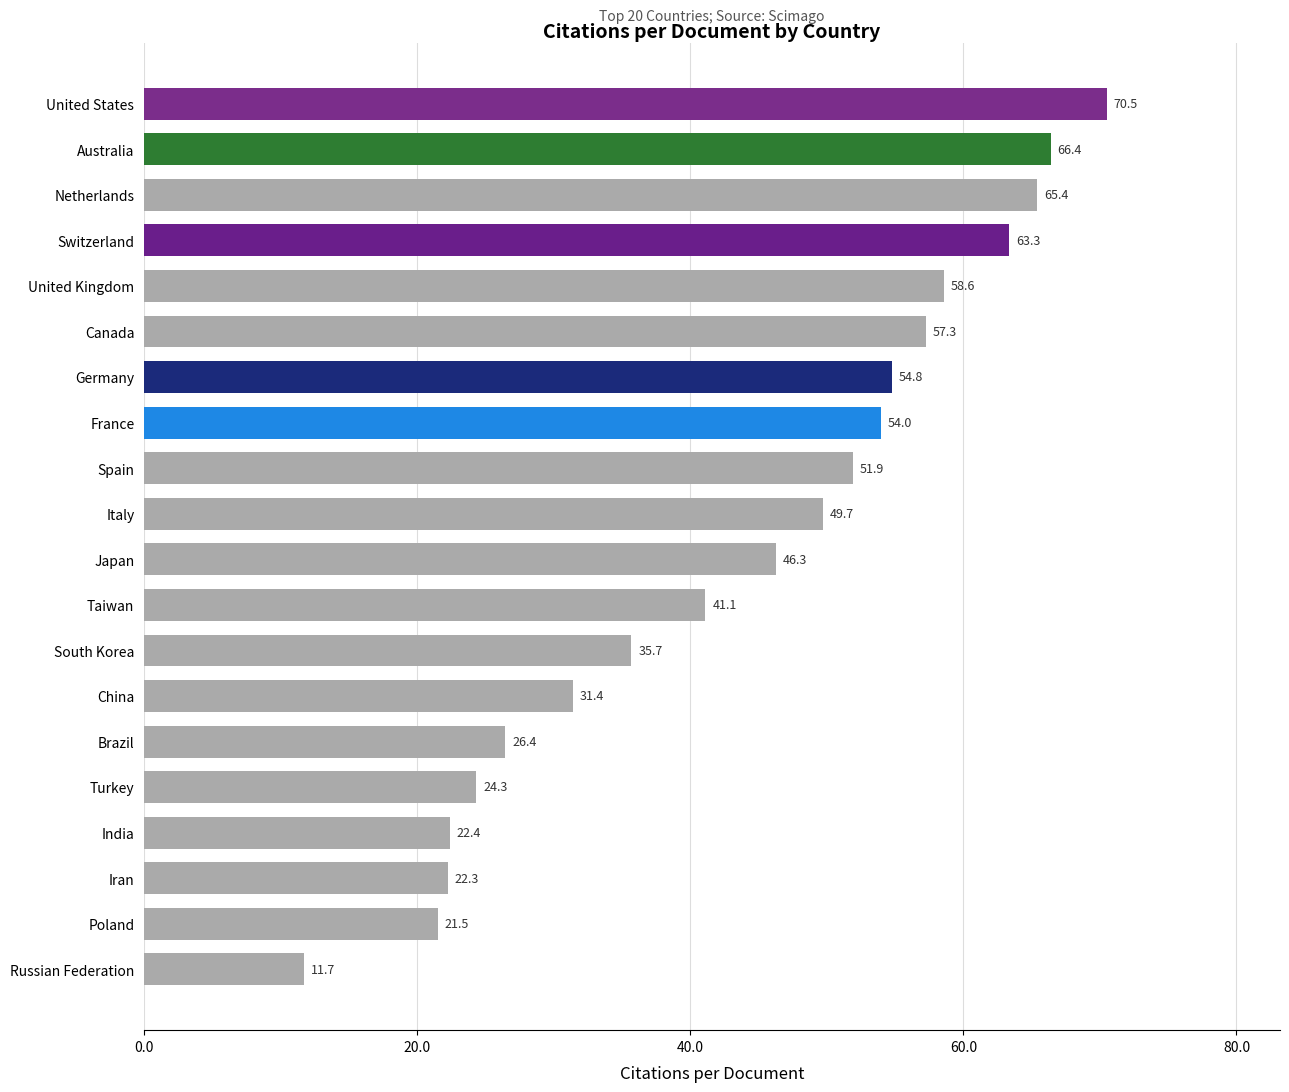

Are the bars grouped side by side (vs. stacked)?

No